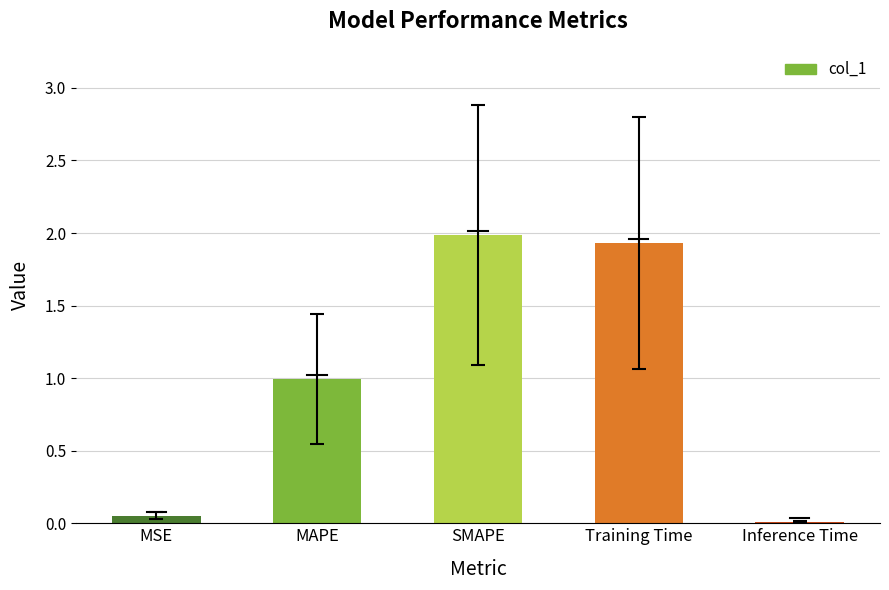

Between MAPE and MSE, which is larger?

MAPE